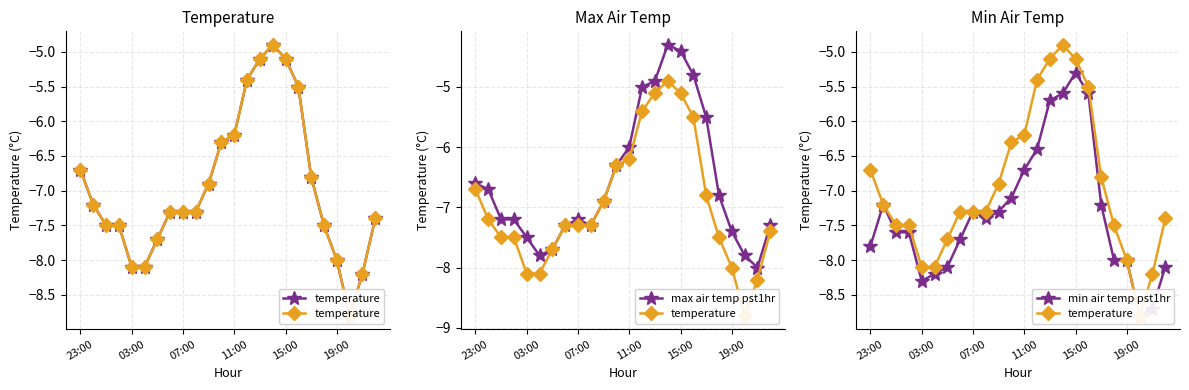

How many lines are shown in the chart?

3